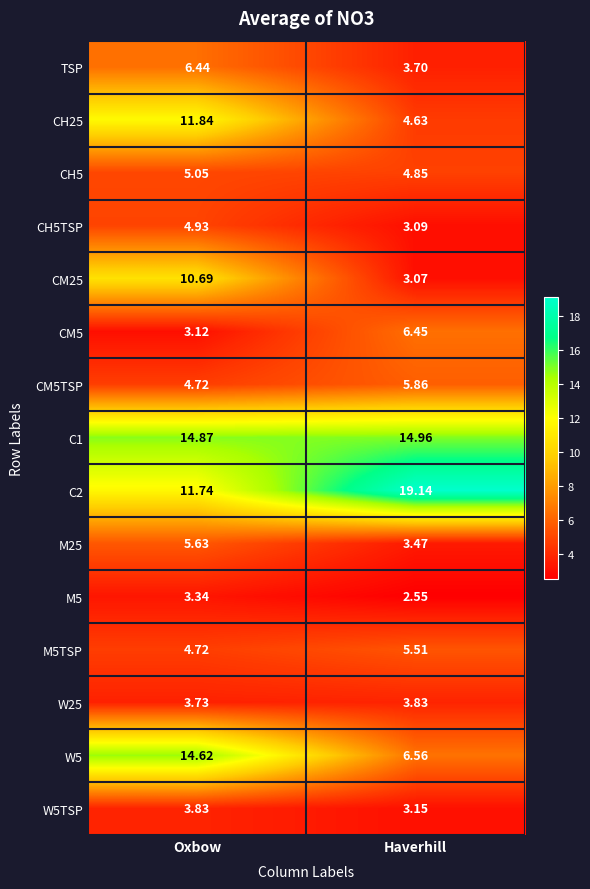

Where does the CM25 series first go above 10?

Oxbow